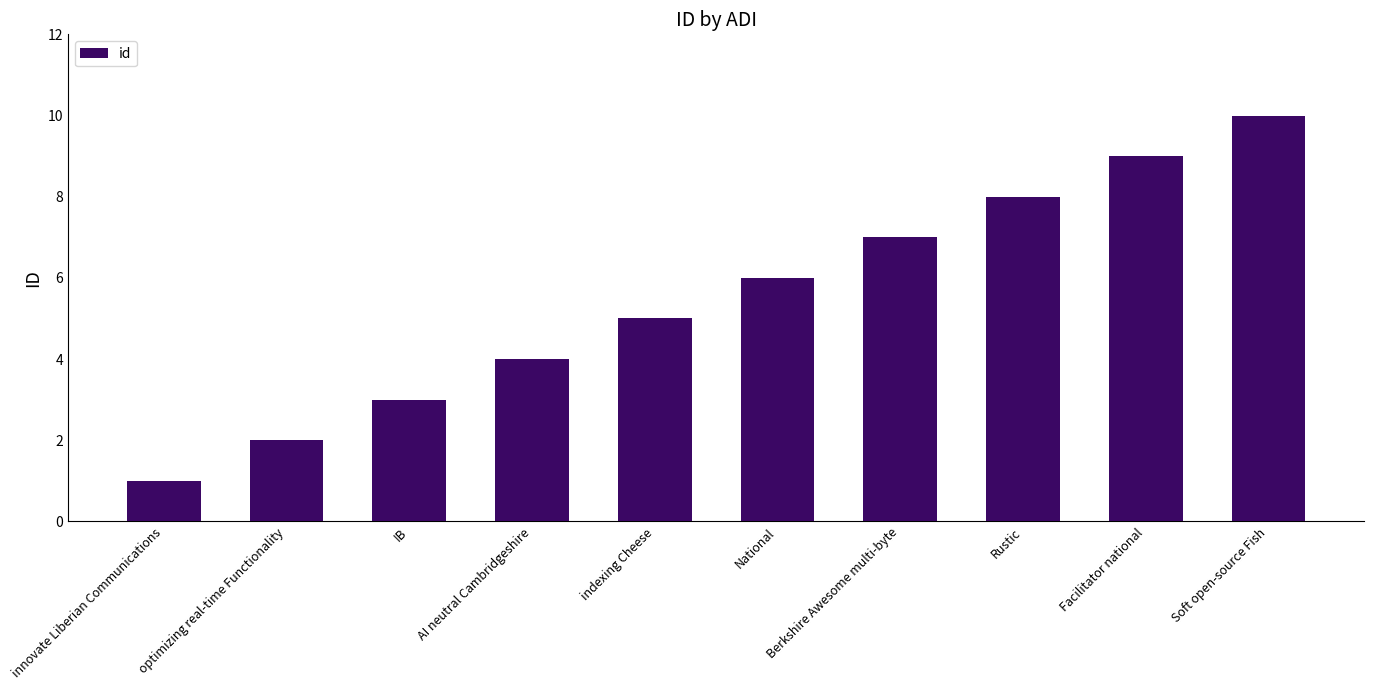

How many data points does each series have?

10